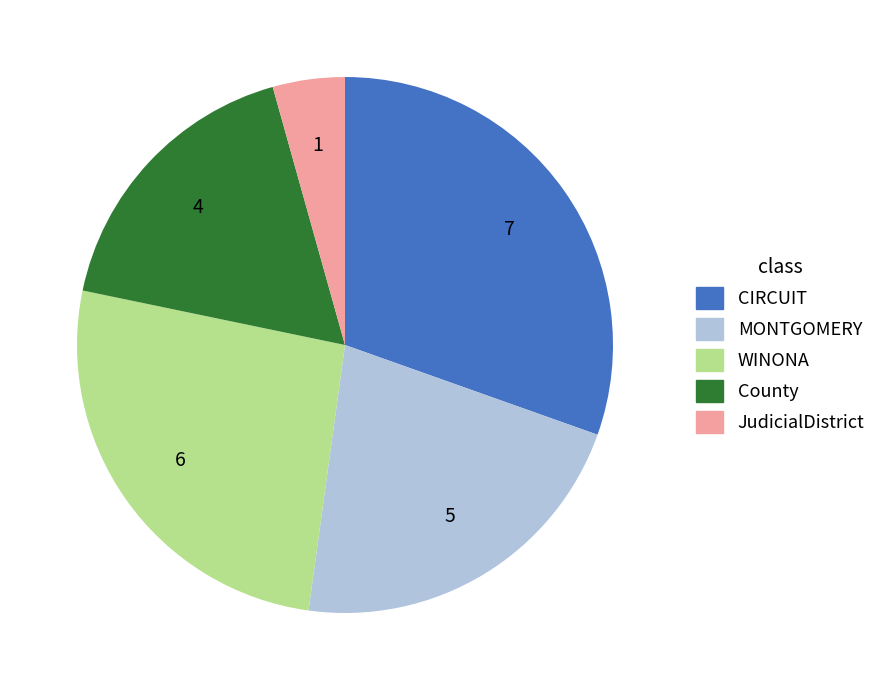

Is the sum of MONTGOMERY and County greater than half?

No